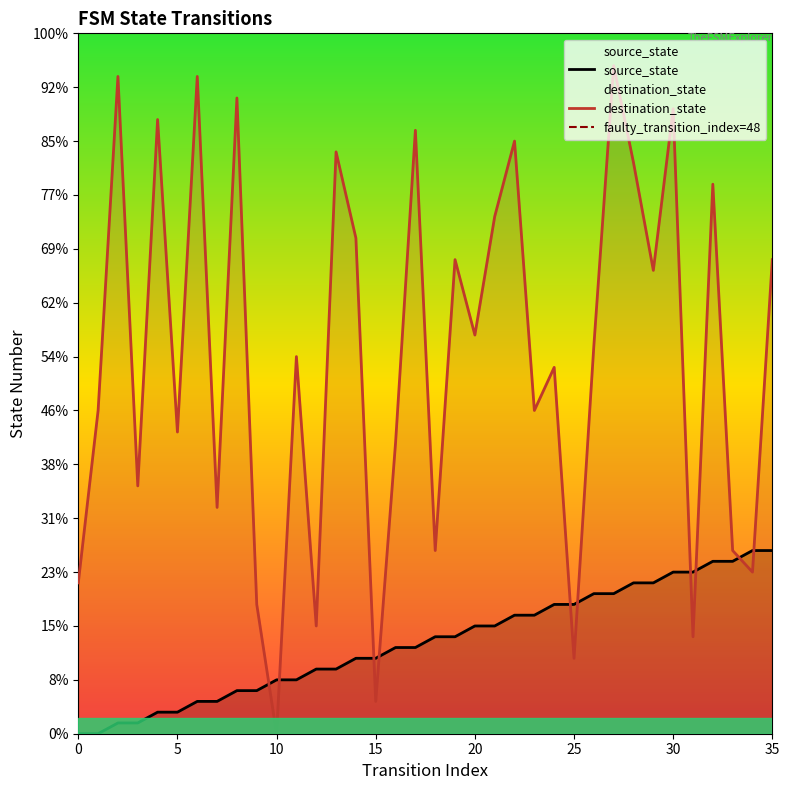

After their last crossing, which series has the higher values: source_state or destination_state?

destination_state